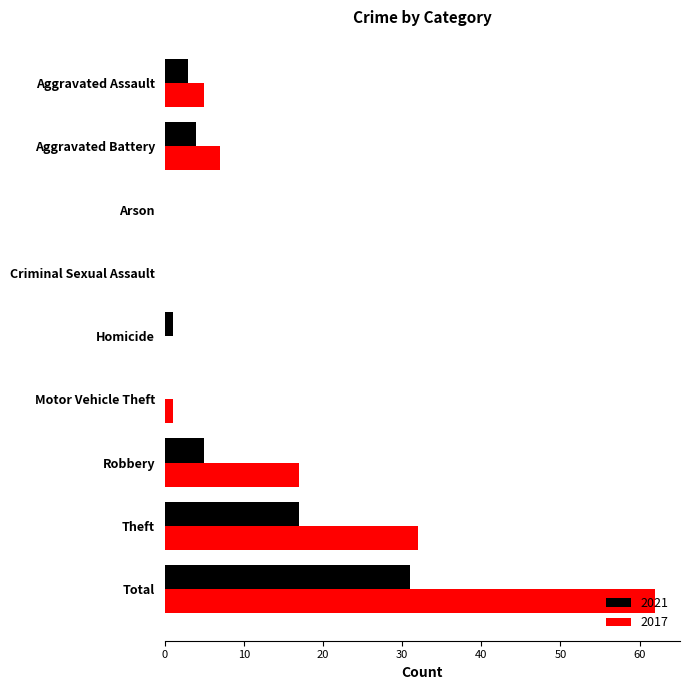

Between Aggravated Battery and Criminal Sexual Assault, which series saw the biggest shift?

2017